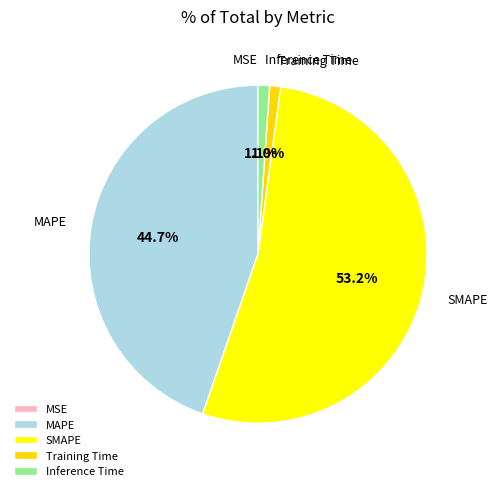

What percentage is NOT represented by MAPE?

55.3%